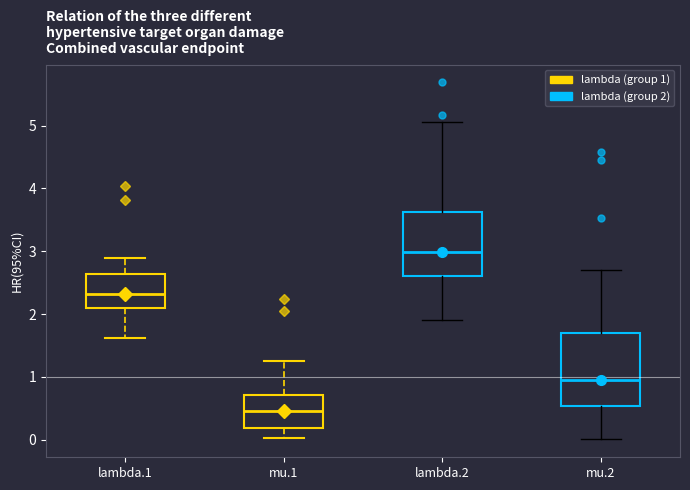

Reading left to right, transcribe this box plot: for each box, give where its median line is, the range the box spans, and where its two whiskers end, as read against the y-axis. The values are not printed on the chart, so give them approximately, as read against the axis.

lambda.1: median 2.3, box 2.1 to 2.6, whiskers 1.6 to 2.9
mu.1: median 0.5, box 0.2 to 0.7, whiskers 0.0 to 1.3
lambda.2: median 3.0, box 2.6 to 3.6, whiskers 1.9 to 5.1
mu.2: median 0.9, box 0.5 to 1.7, whiskers 0.0 to 2.7